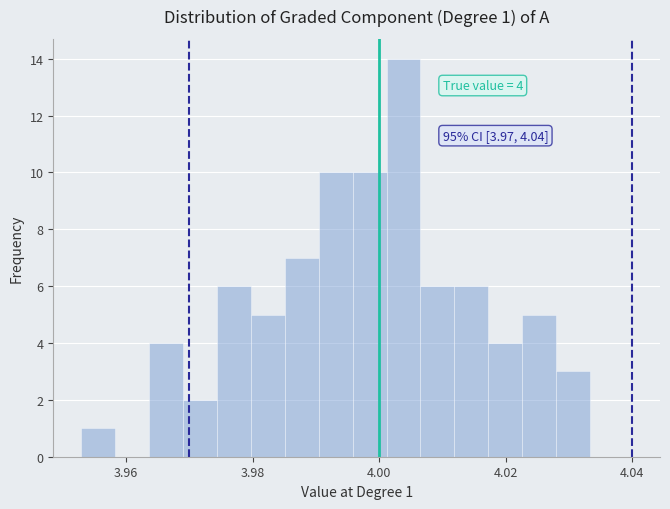

Read against the x-axis, roughly where is the centre of the tallest bar?

4.004